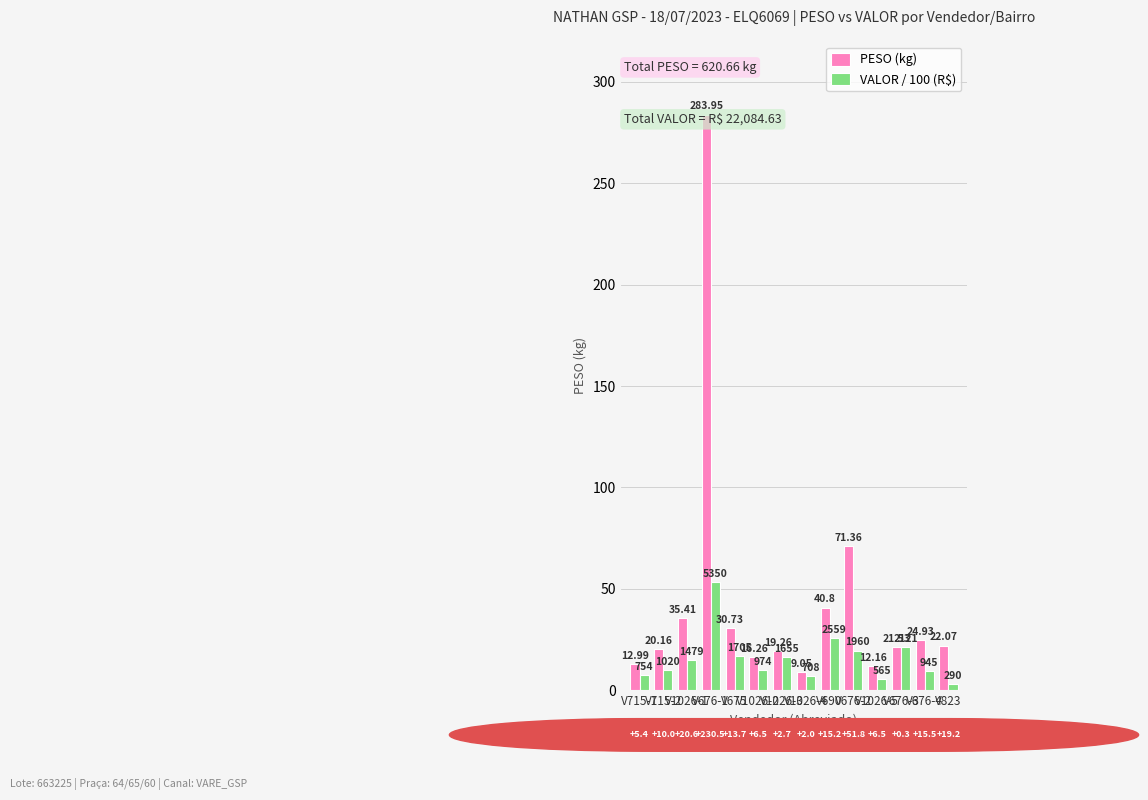

Is the value of VALOR / 100 (R$) at V690 greater than the value of PESO (kg) at V690?

No